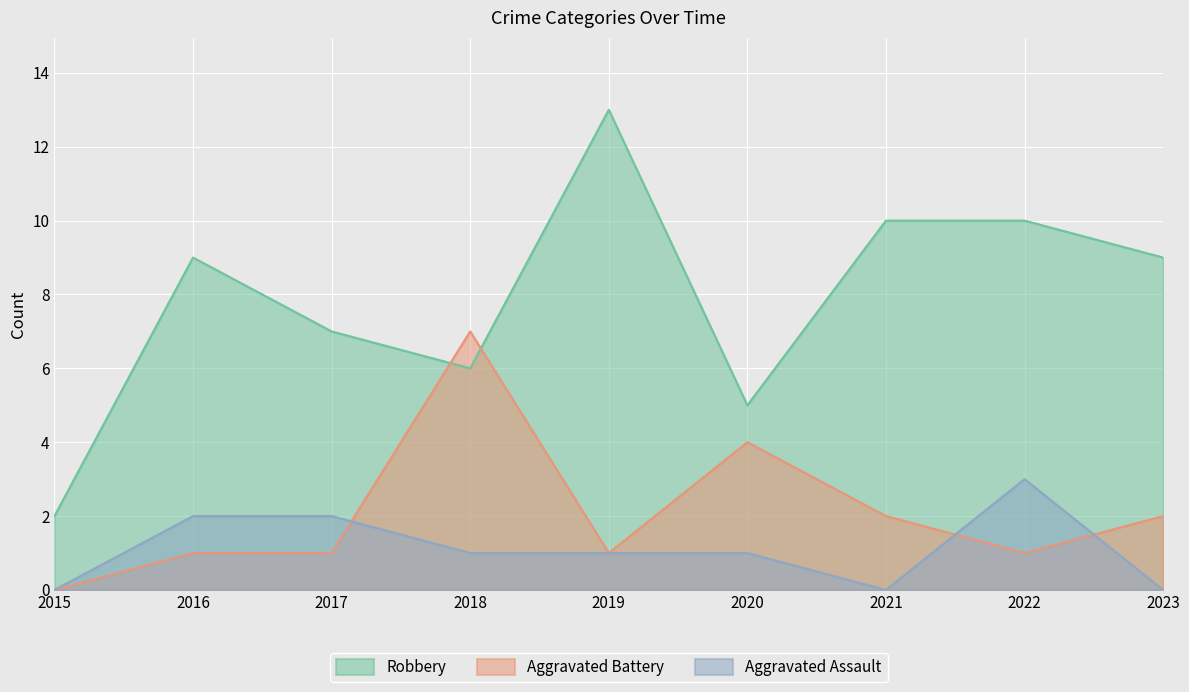

How many values in the Aggravated Assault series exceed 1?

3